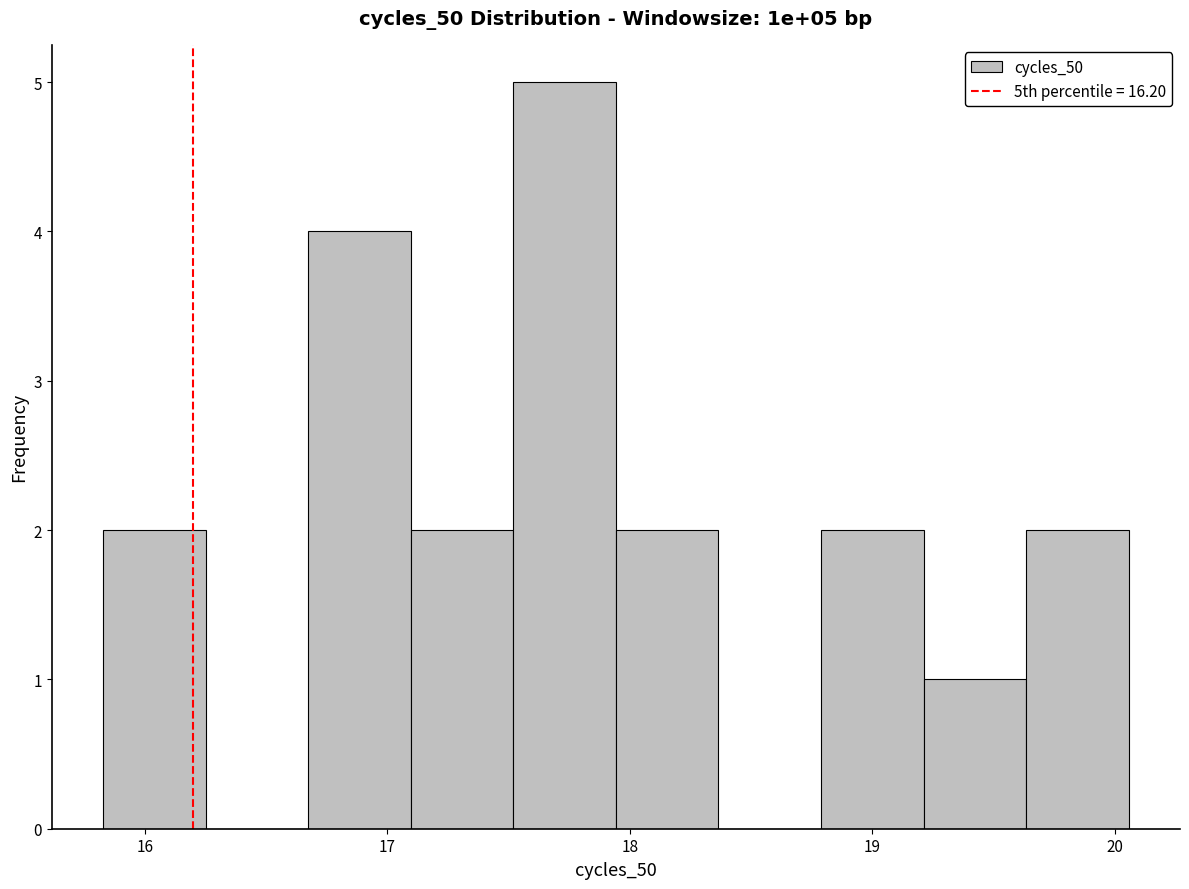

Over which range of the x-axis is the bar tallest?

17.5 to 17.9